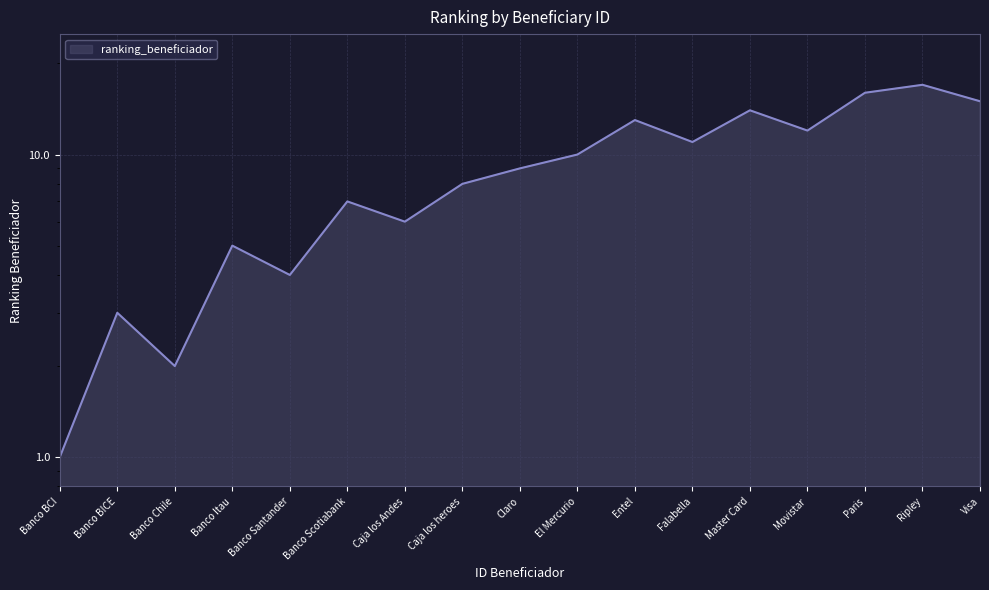

What is the minimum value shown in the chart?

1